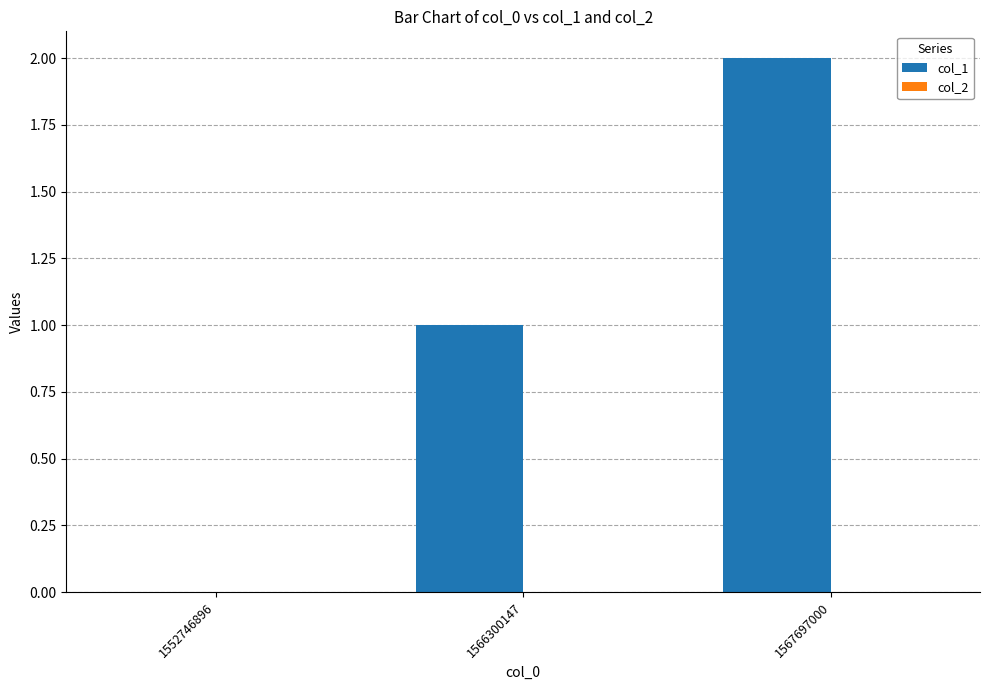

Which category has the highest value across all series?

1567697000